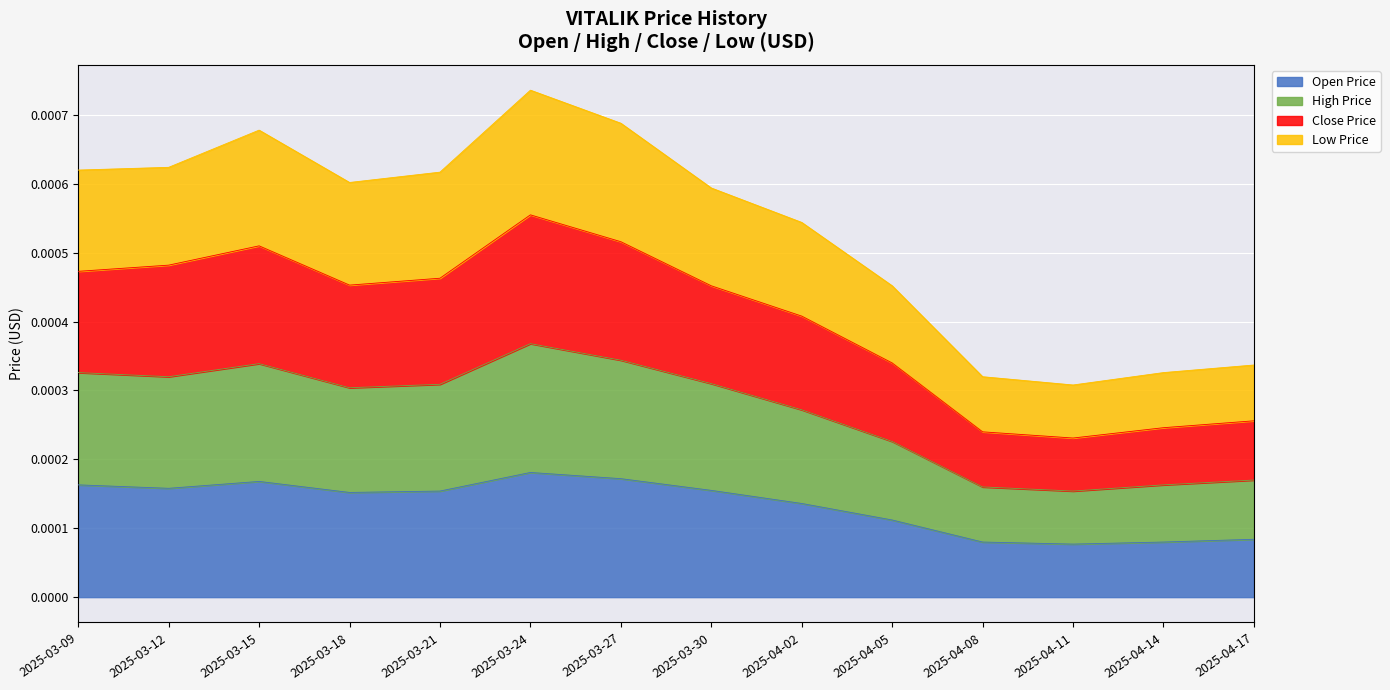

At which category is the sum across all series the highest?

2025-03-24